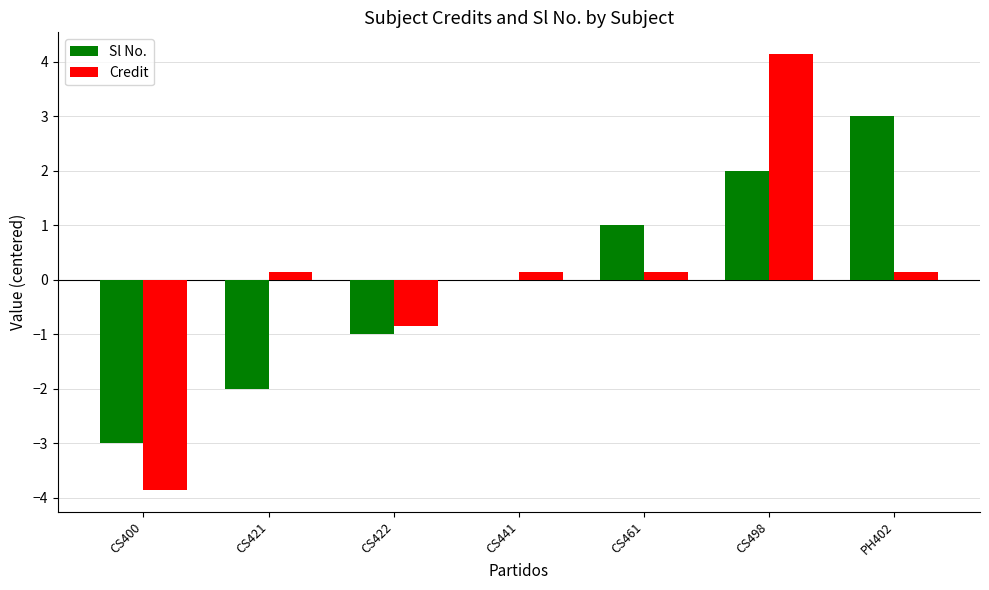

Is the value of Sl No. at CS461 greater than the value of Credit at CS422?

Yes